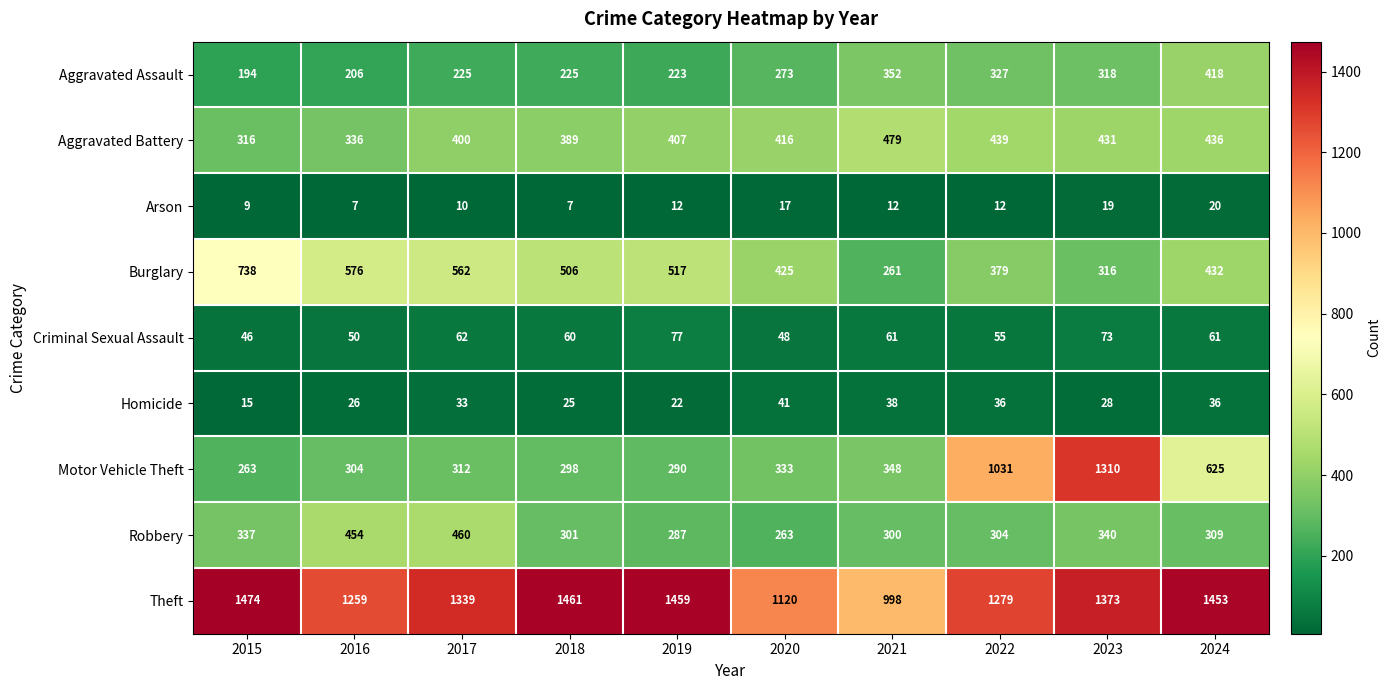

Where is Robbery nearest to the value 361?

2023